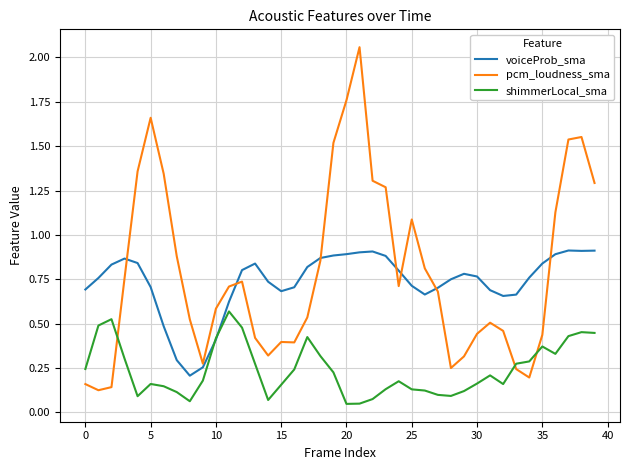

List the series in order of their peak value, lowest first.

shimmerLocal_sma, voiceProb_sma, pcm_loudness_sma